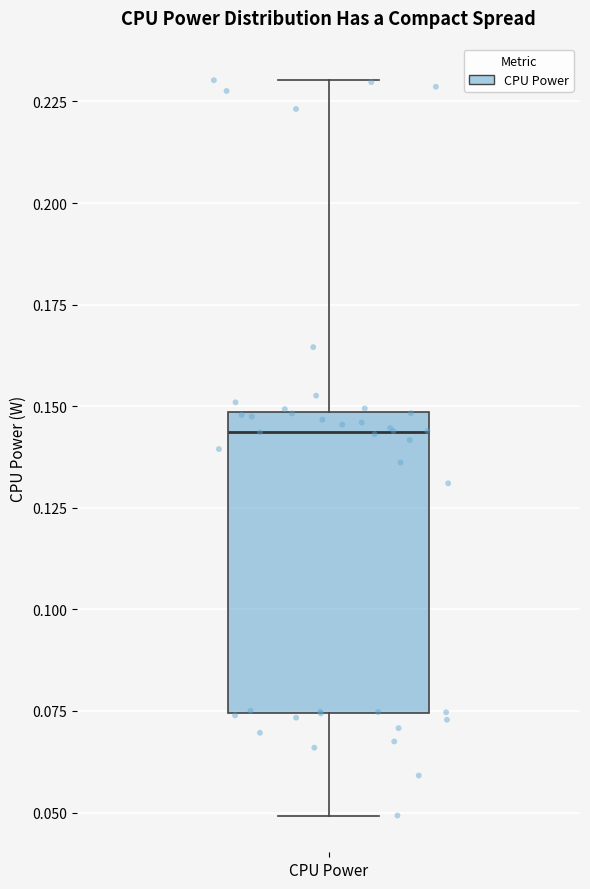

Where is the upper edge of the box for CPU Power on the y-axis? The values are not printed on the chart, so give them approximately, as read against the axis.

0.150